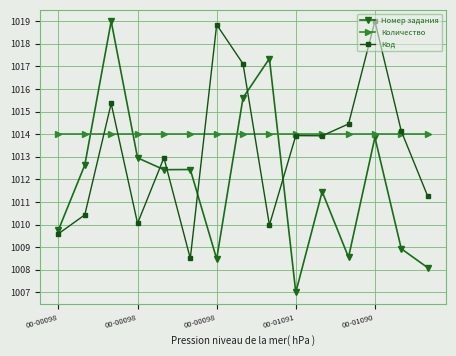

Reading left to right, transcribe all the data shown in this chart.

Номер задания: 1009.8	1012.6	1019.0	1013.0	1012.4	1012.4	1008.5	1015.6	1017.3	1007.0	1011.5	1008.6	1013.9	1008.9	1008.1
Количество: 1014.0	1014.0	1014.0	1014.0	1014.0	1014.0	1014.0	1014.0	1014.0	1014.0	1014.0	1014.0	1014.0	1014.0	1014.0
Код: 1009.6	1010.4	1015.4	1010.1	1013.0	1008.5	1018.8	1017.1	1010.0	1013.9	1013.9	1014.5	1019.0	1014.1	1011.3